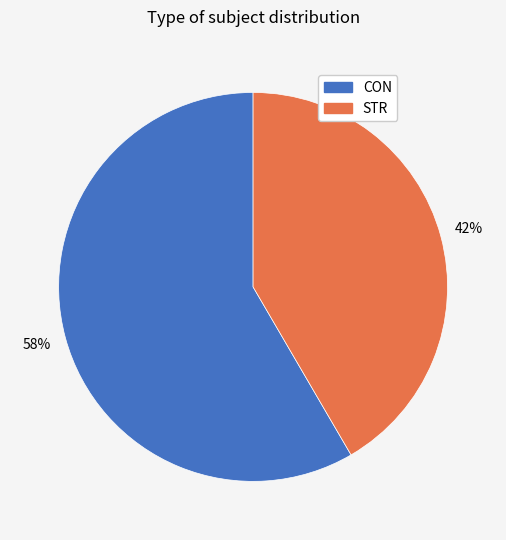

Which slice represents more than half of the pie?

CON